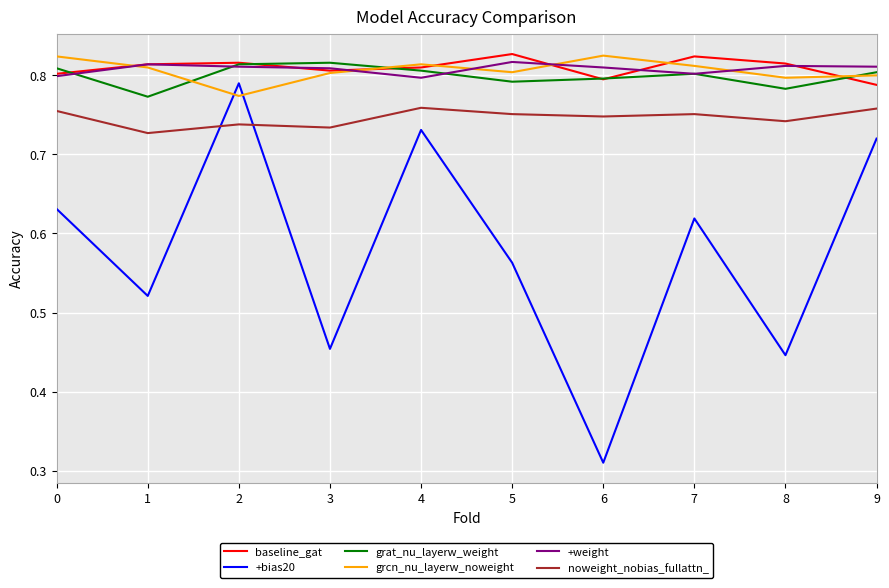

True or false: +bias20 and baseline_gat intersect in this chart.

False